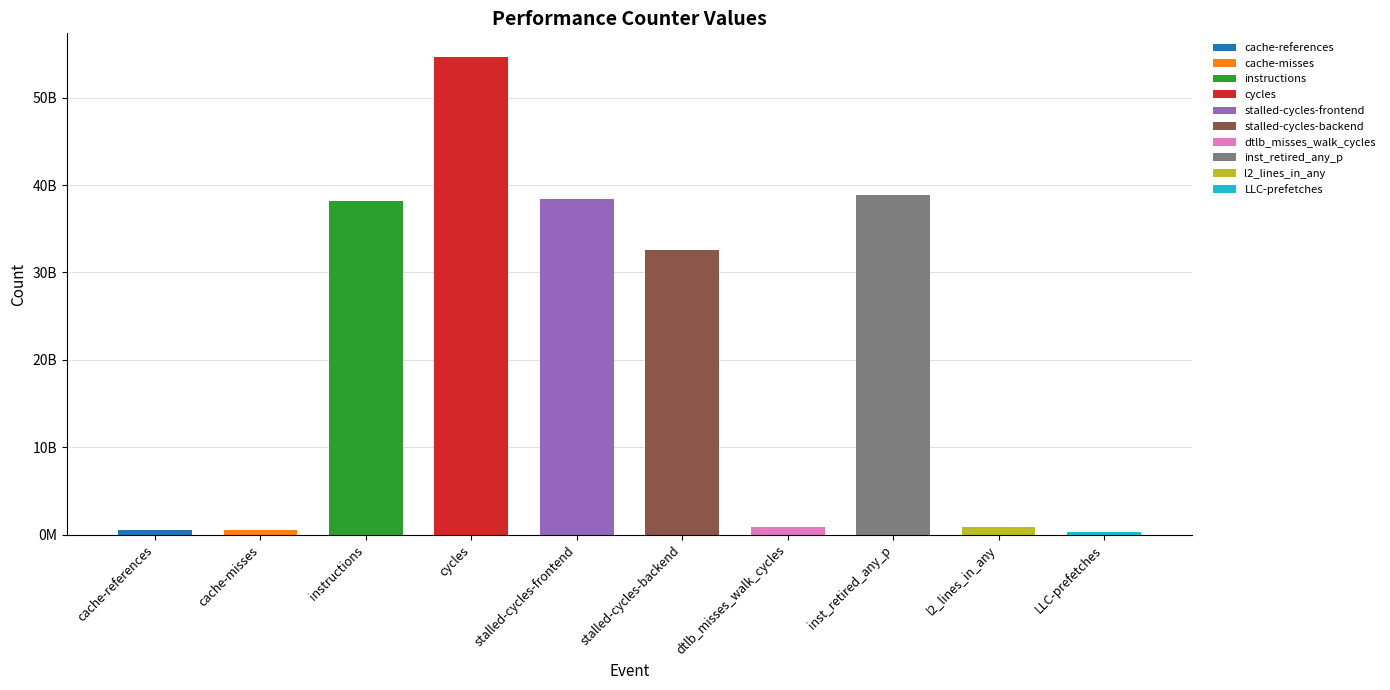

List the labels in order of value, smallest first.

LLC-prefetches, cache-misses, cache-references, dtlb_misses_walk_cycles, l2_lines_in_any, stalled-cycles-backend, instructions, stalled-cycles-frontend, inst_retired_any_p, cycles